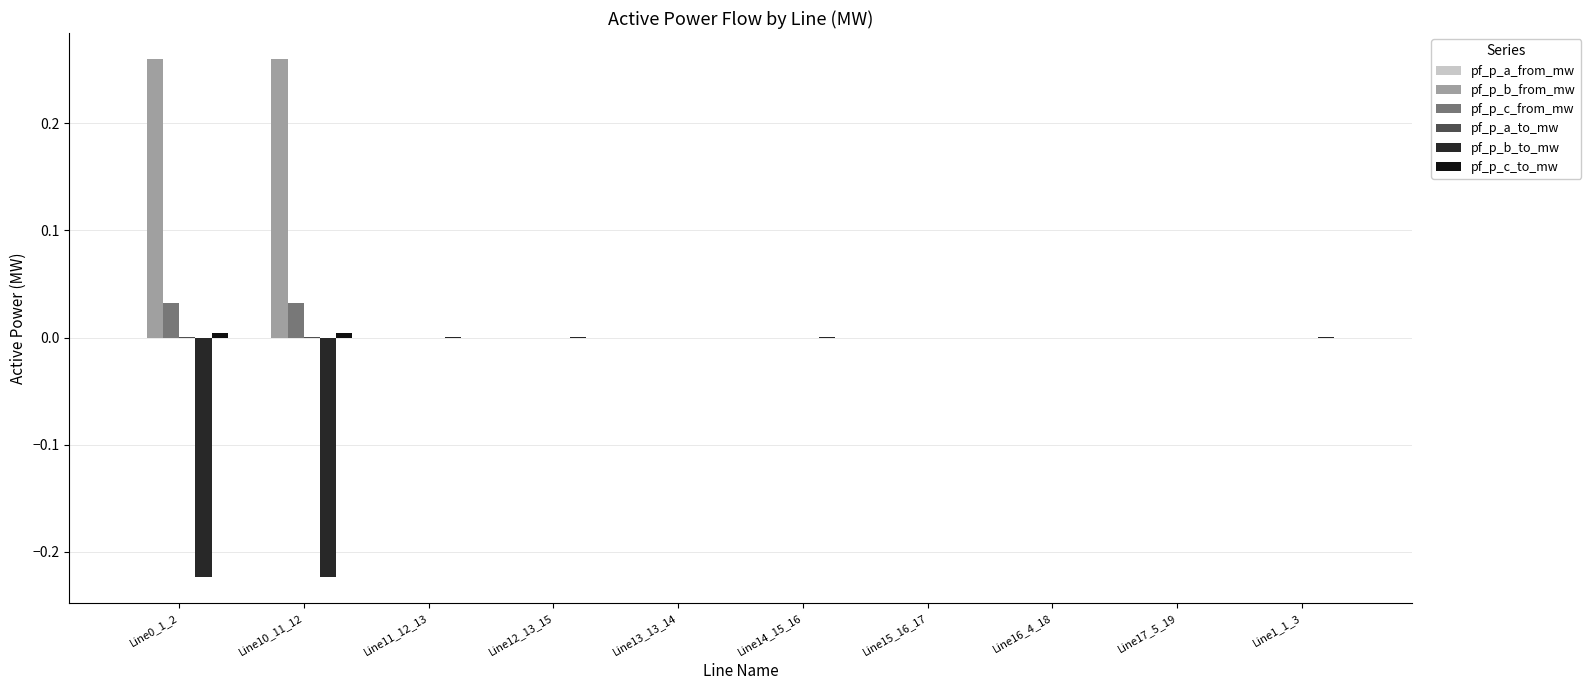

The pf_p_c_from_mw series shows -0.0 at Line11_12_13. True or false?

True